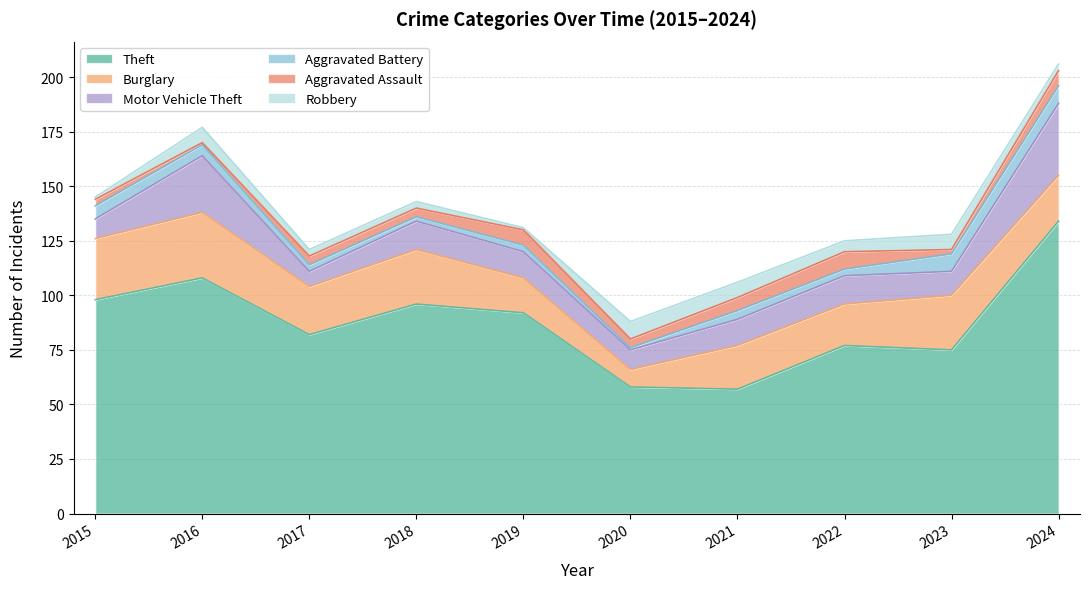

True or false: Aggravated Battery and Burglary intersect in this chart.

False